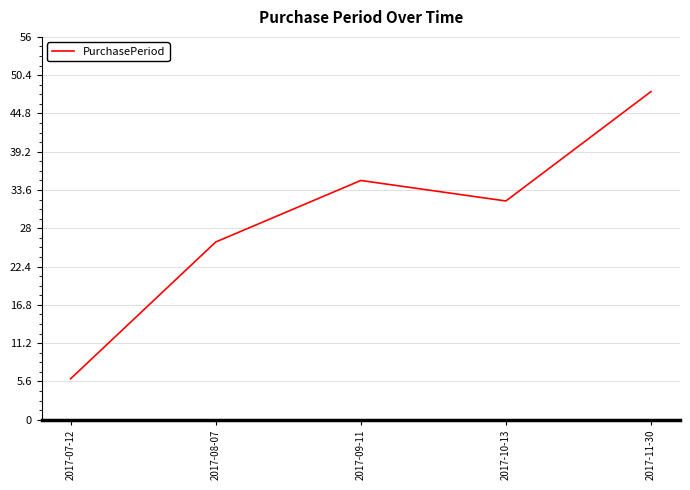

What is the difference between the second highest and second lowest values?

9